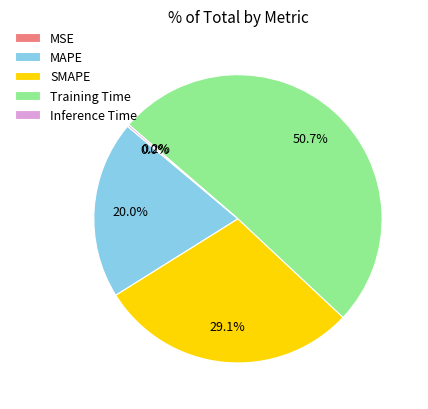

What is the largest slice in the pie chart?

Training Time